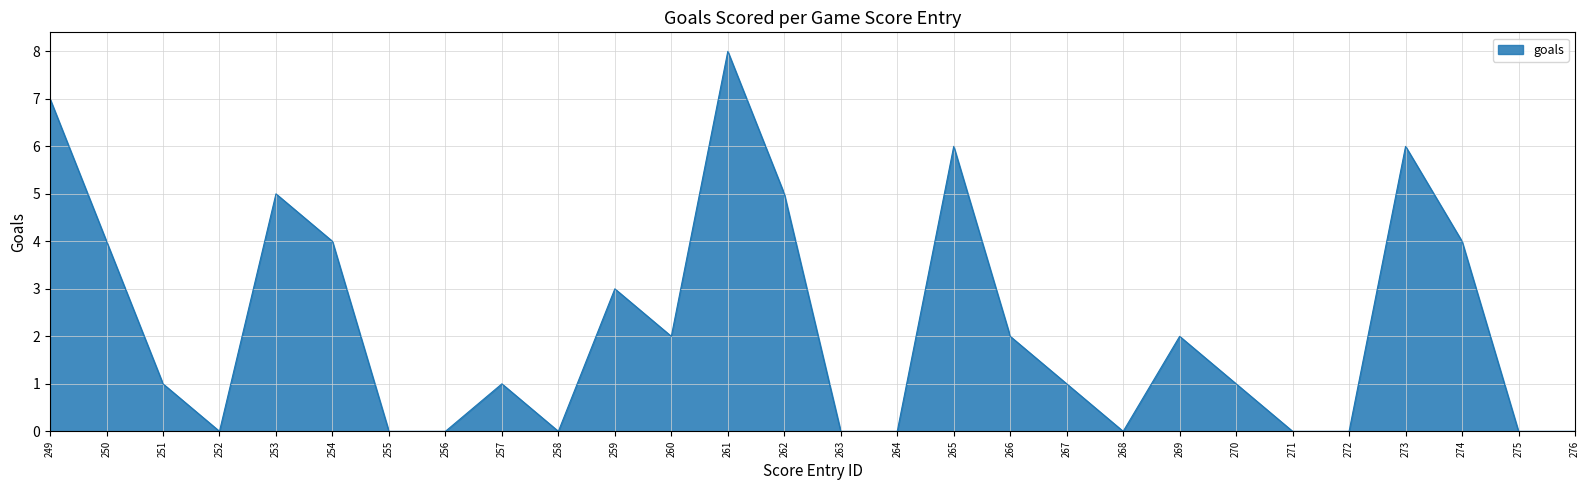

Where does the data first go above 1?

249